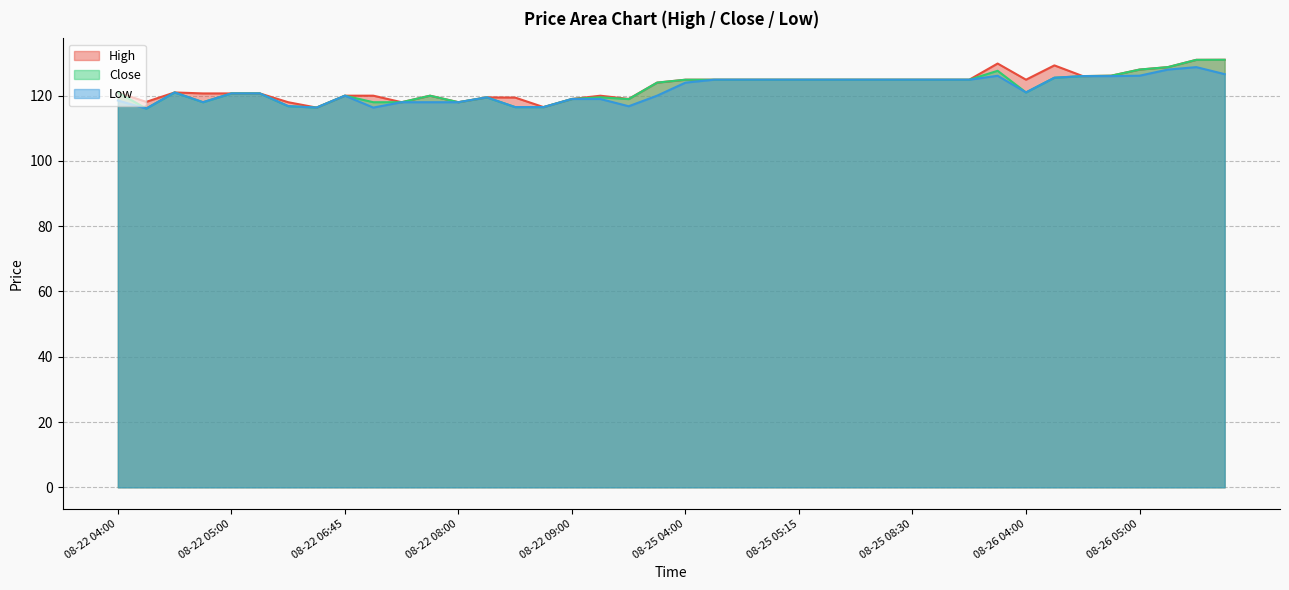

What is the minimum value for Close?

116.1